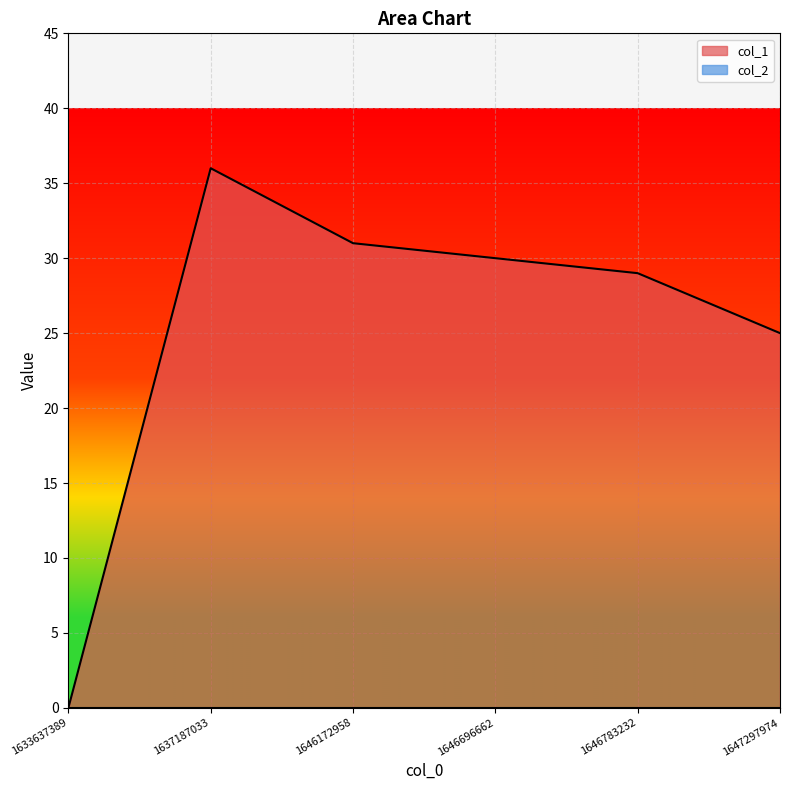

True or false: the data shows 25 at 1647297974.

True